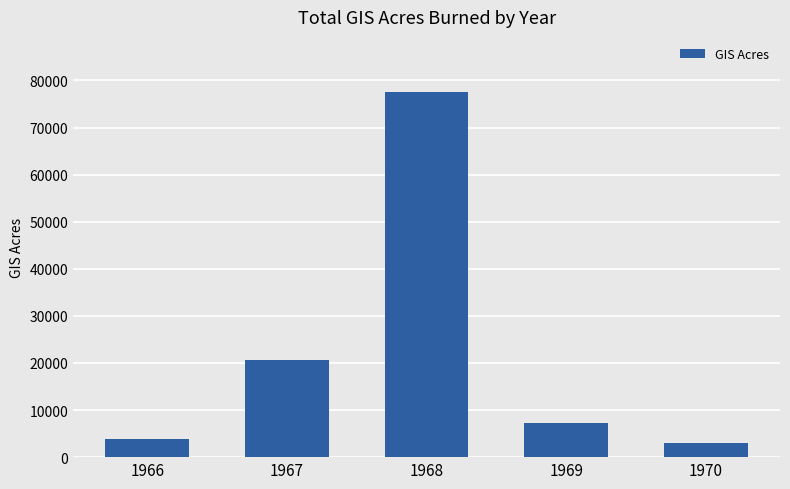

What is the difference between the maximum and minimum values?

74591.9